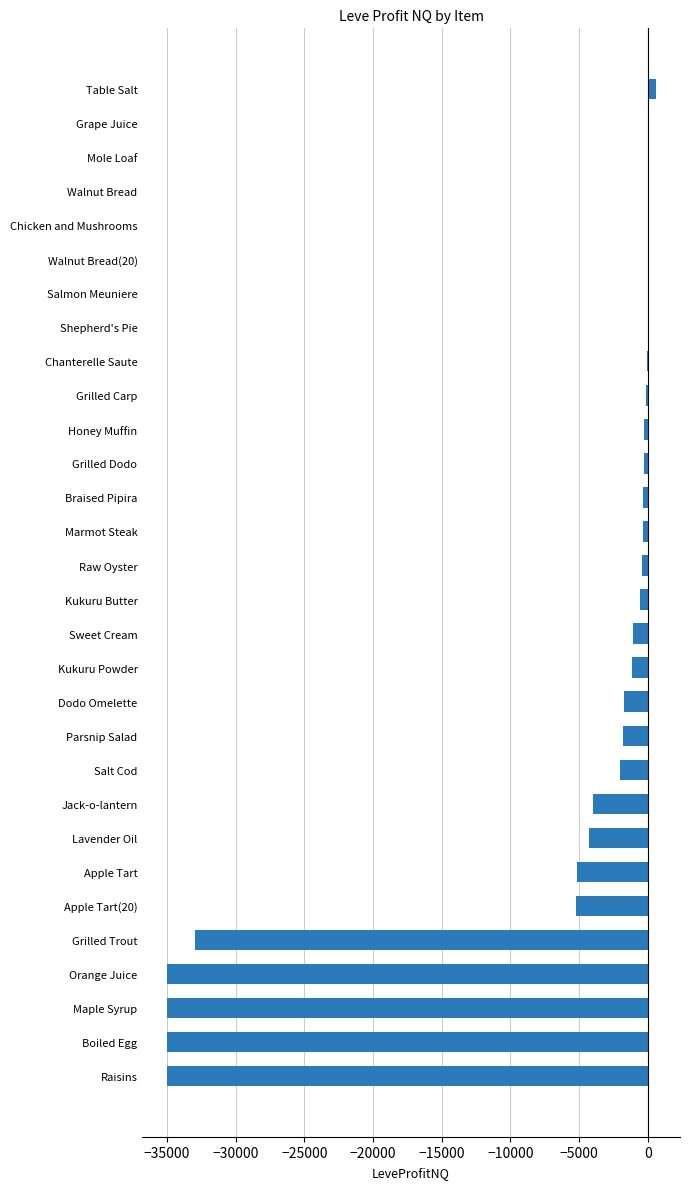

The chart shows a value of 0.0 at Salmon Meuniere. True or false?

True